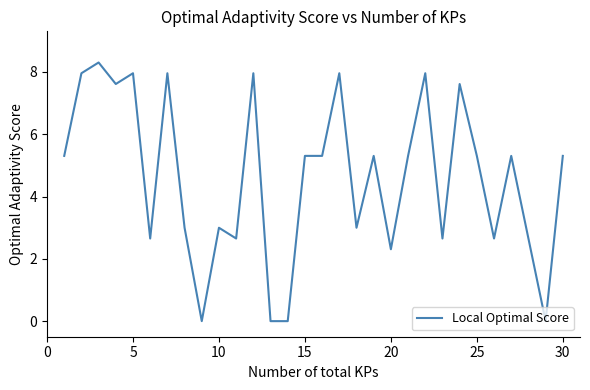

Does the chart display data point markers on the line(s)?

No